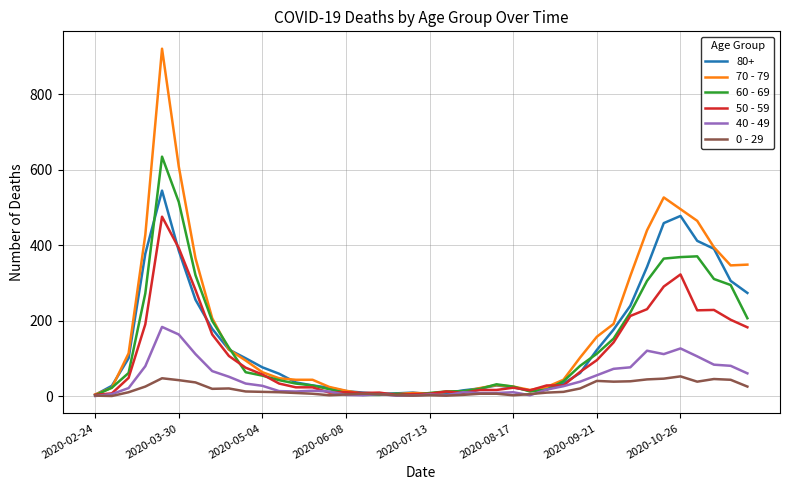

In 0 - 29, how many points are lower than both neighbors (excluding endpoints)?

8